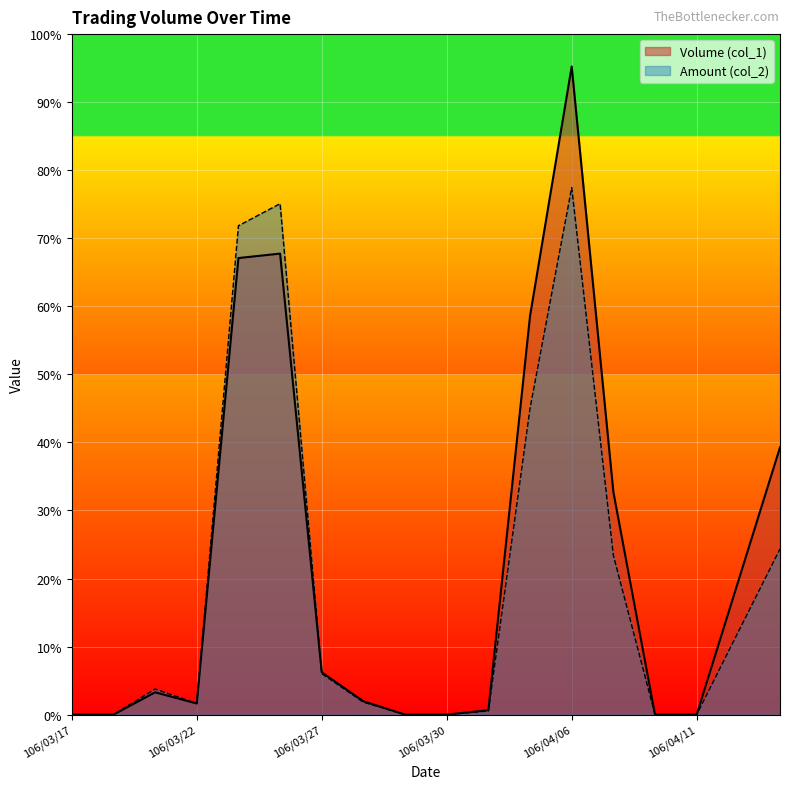

What position from the left is 106/03/27?

7